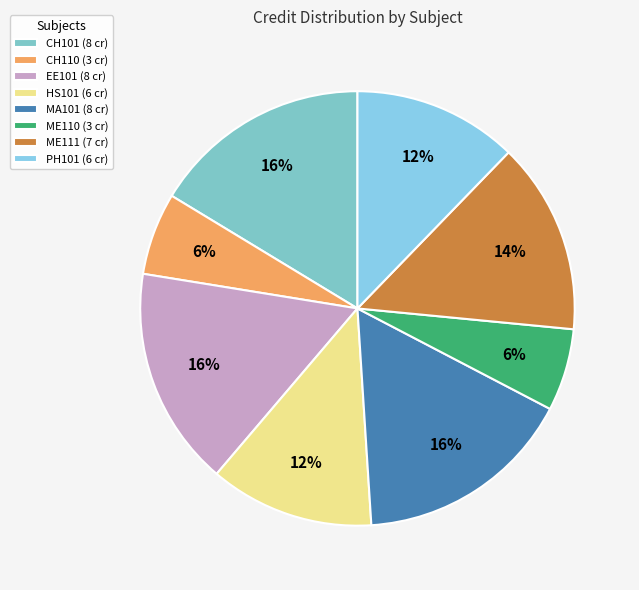

Is it true that EE101 is 16% of the pie?

True